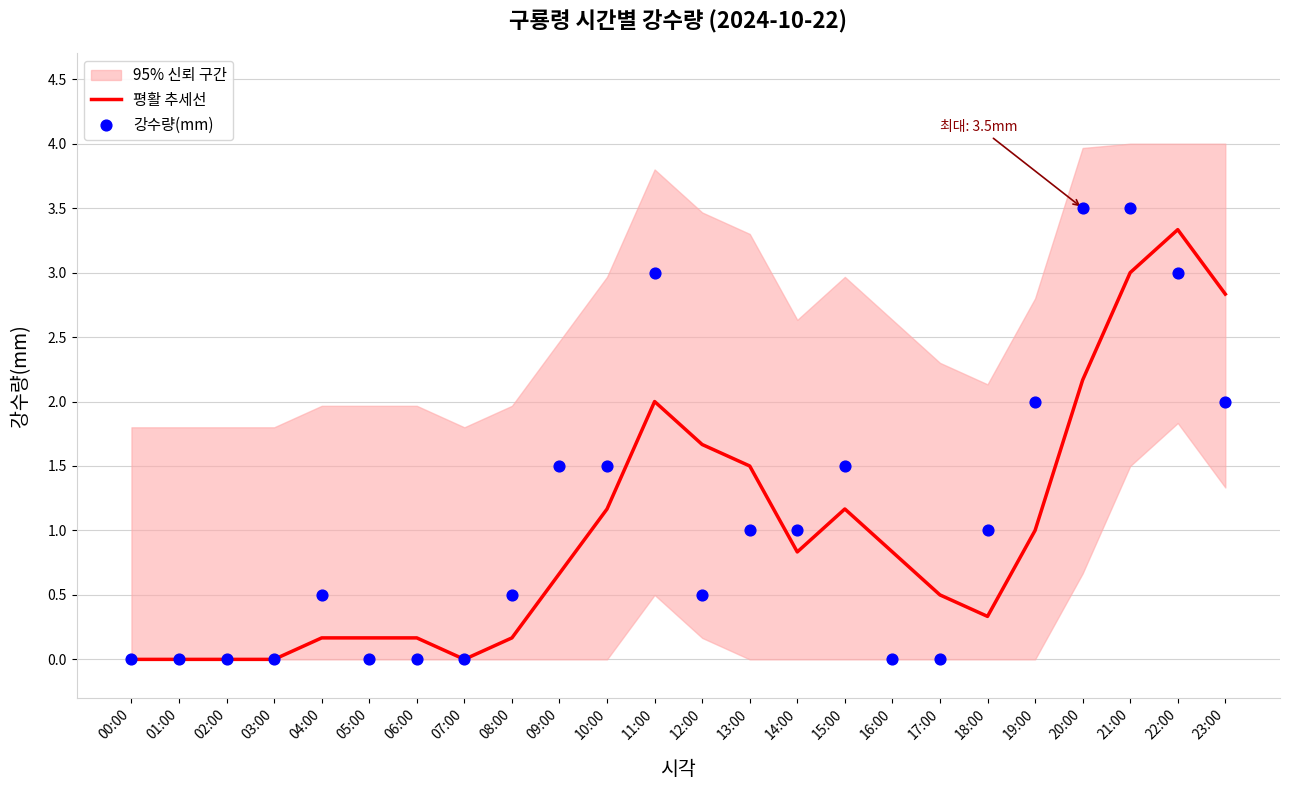

Which series has the largest total across all categories?

강수량(mm)